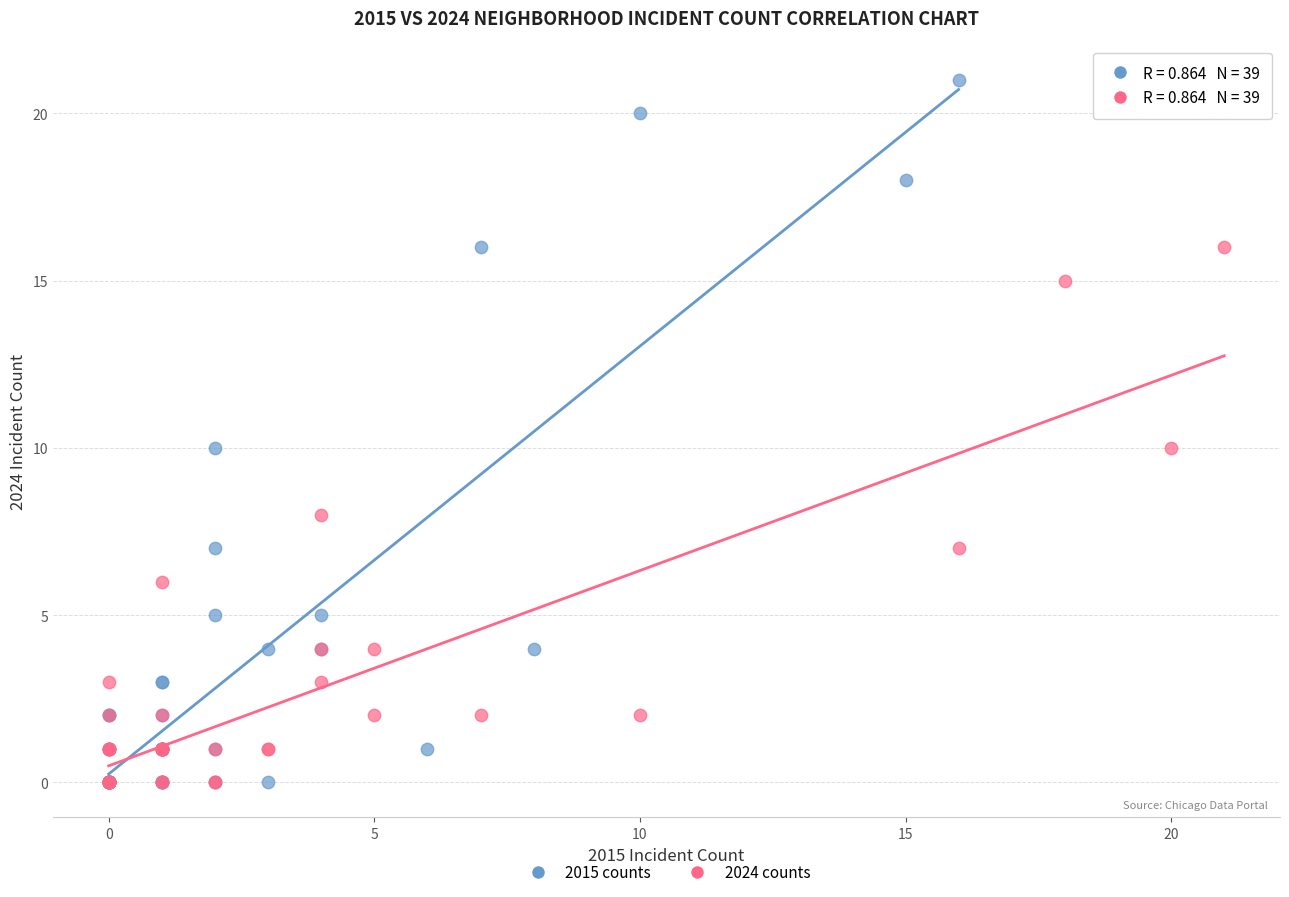

Which series reaches the maximum Y coordinate?

2015 counts